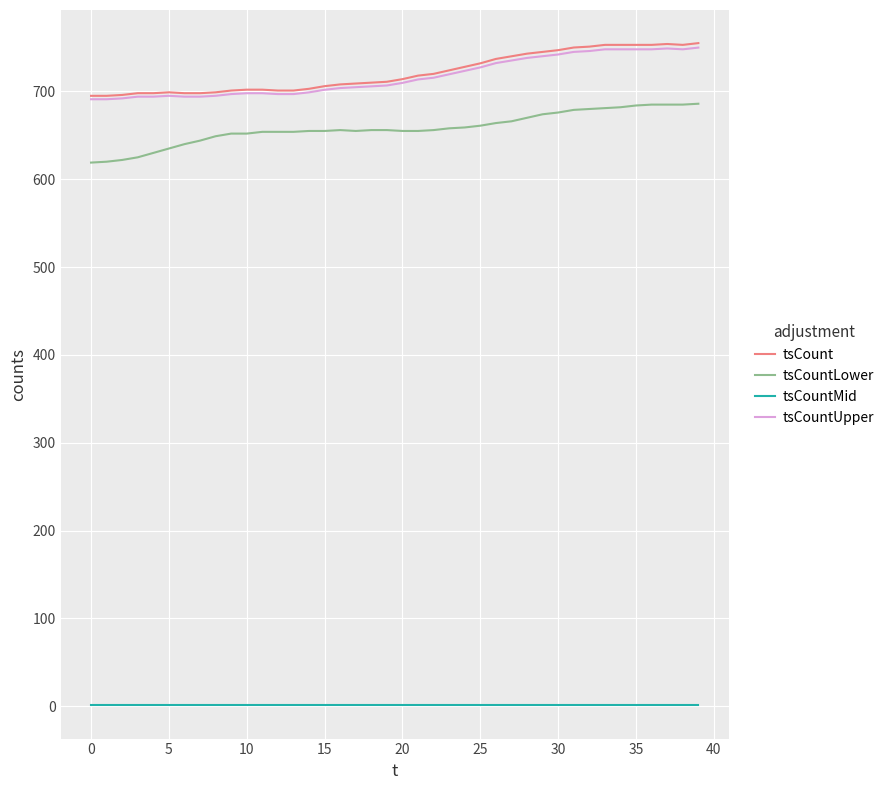

True or false: tsCountUpper and tsCountMid intersect in this chart.

False